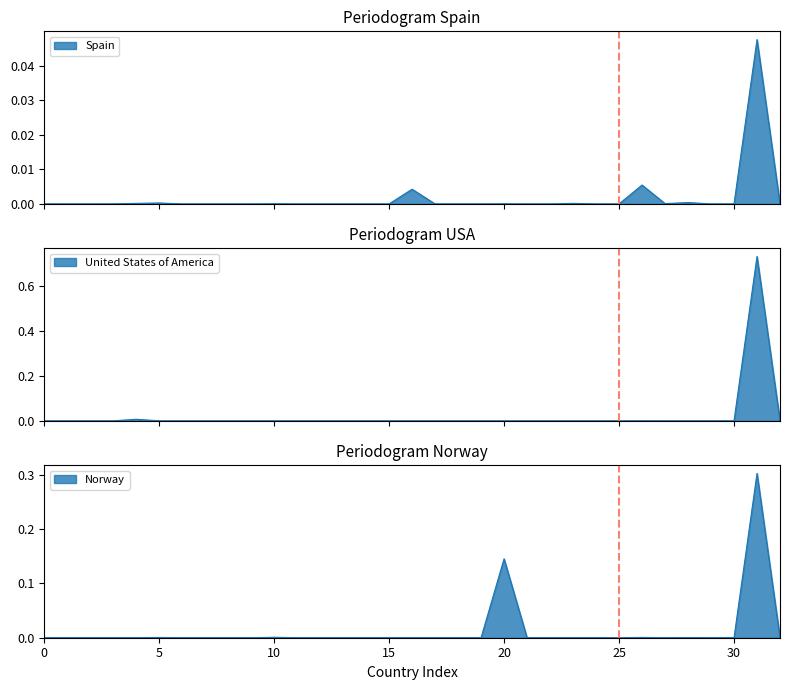

What is the maximum value for Norway?

0.3